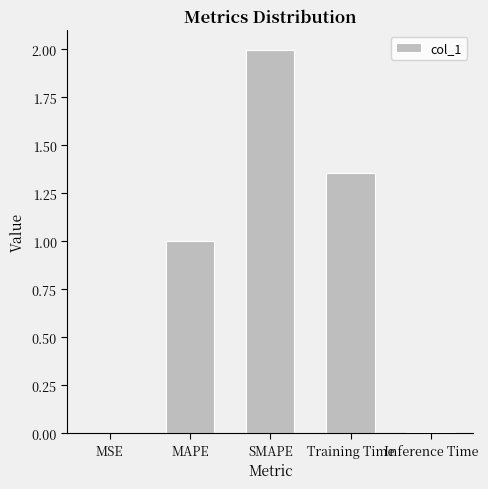

Is it true that the value at Inference Time is 0.0?

True